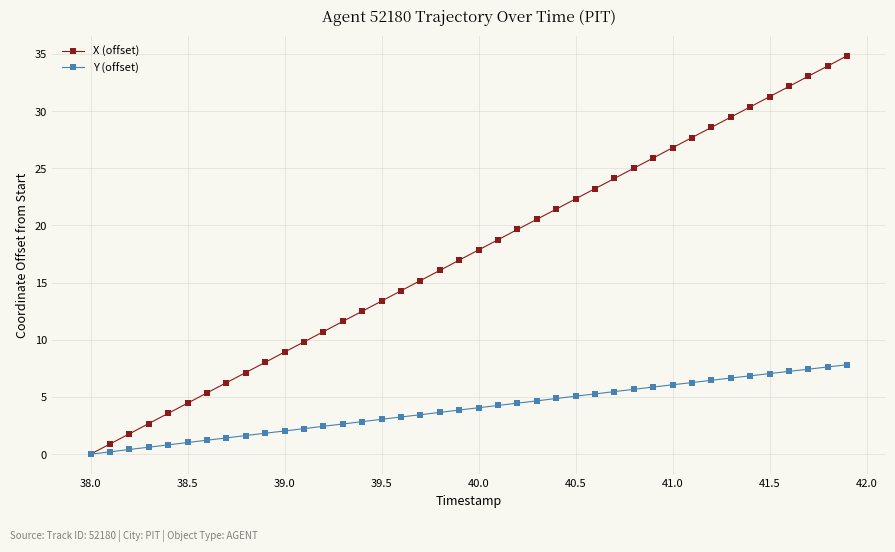

Which series has the largest total across all categories?

X (offset)